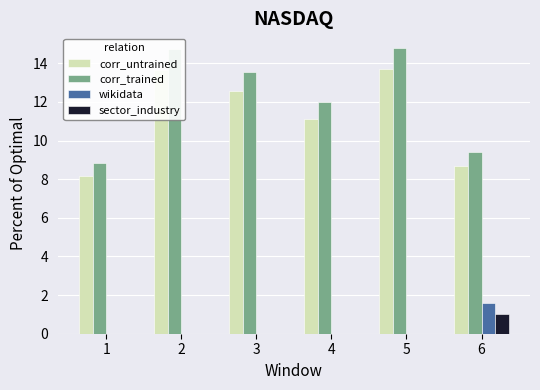

Is the value of sector_industry at 2 greater than the value of corr_trained at 6?

No